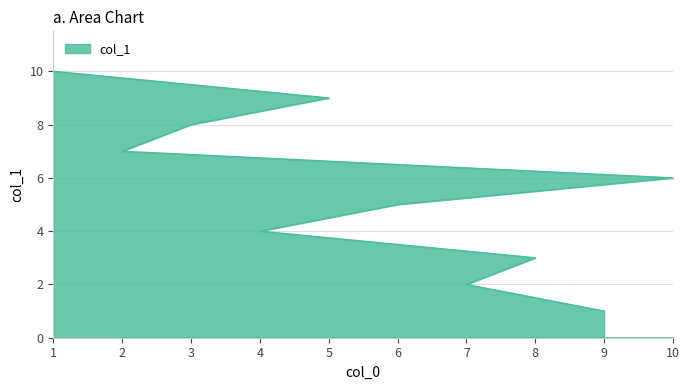

What is the value of the 4th point from the left?

4